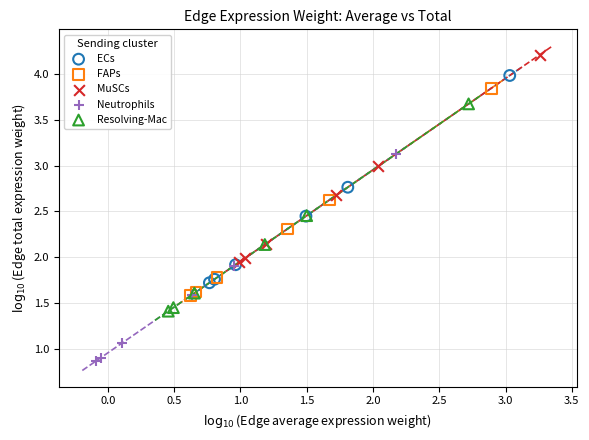

Which series contains the lowest Y value?

Neutrophils